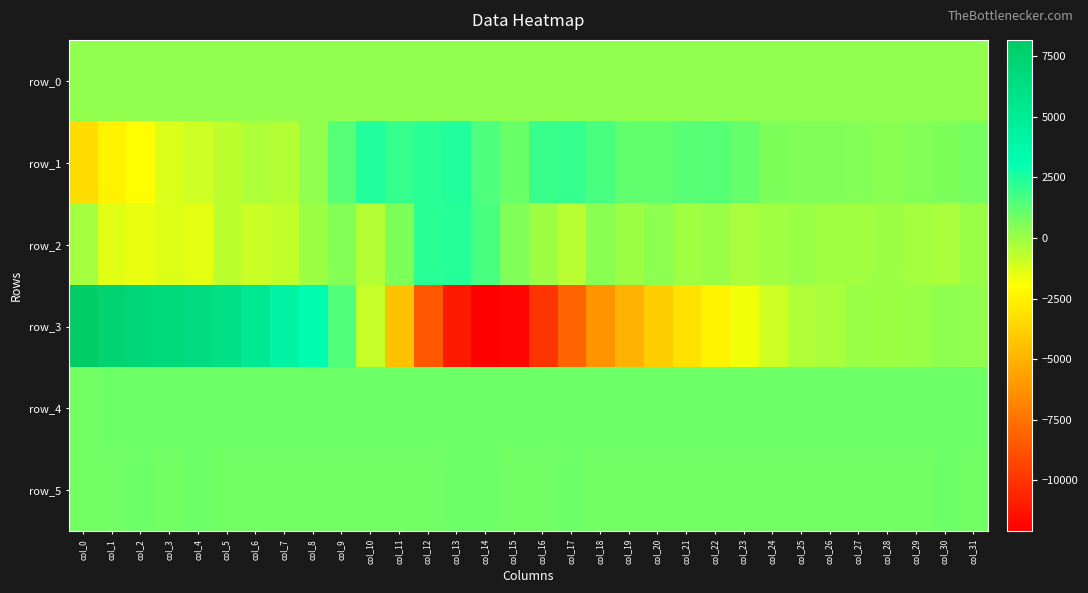

Which series has the largest range (max minus min)?

row_3